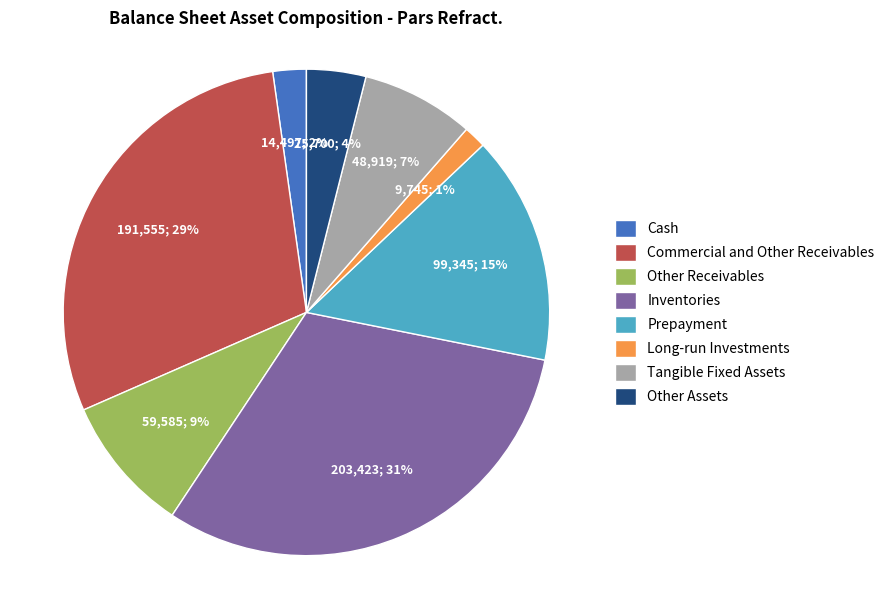

The Inventories slice represents 31% of the pie. True or false?

True